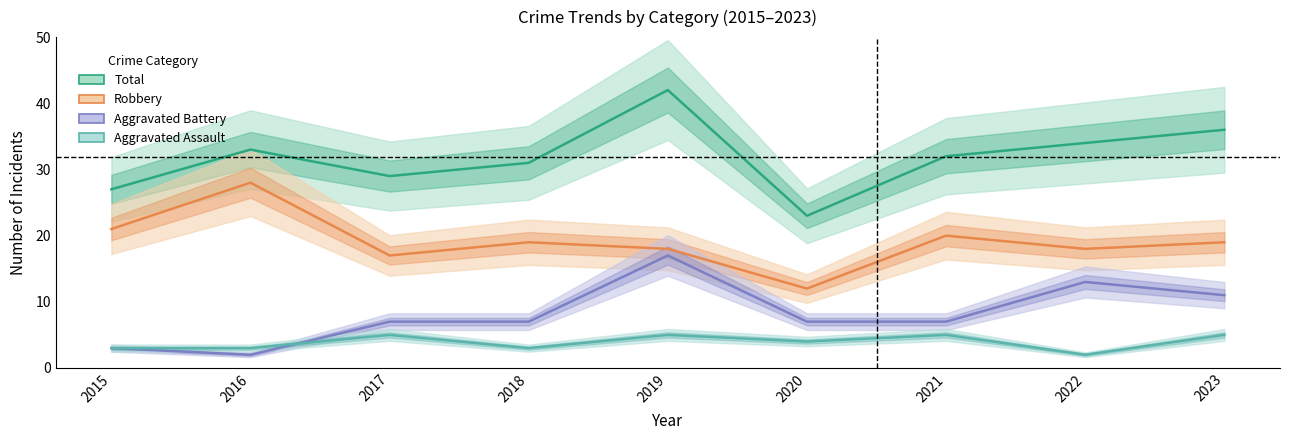

What is the spread (max minus min) of values at 2022?

32